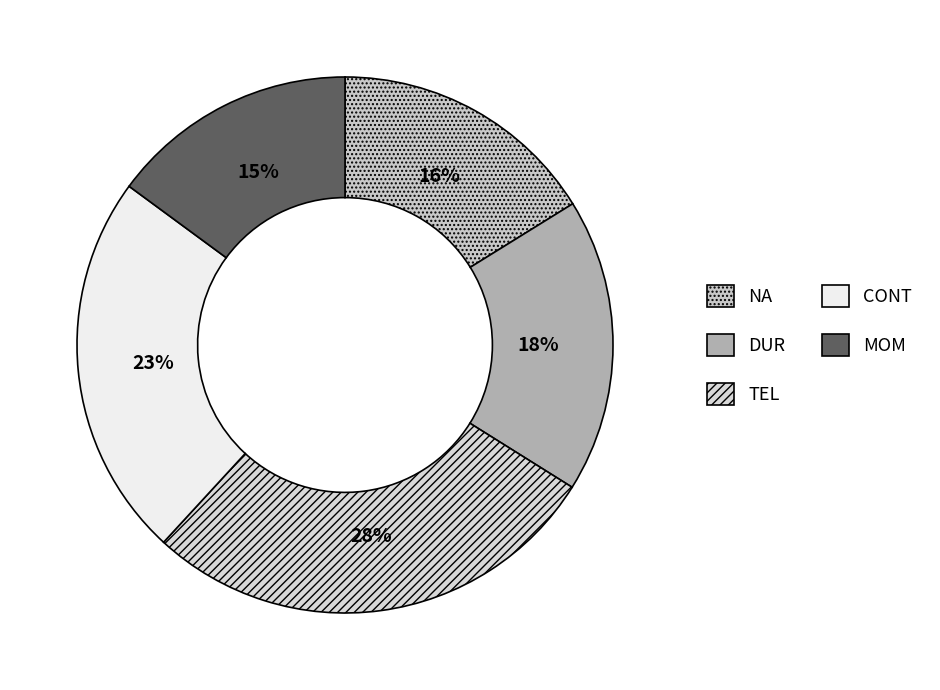

Count the number of slices in the pie.

5